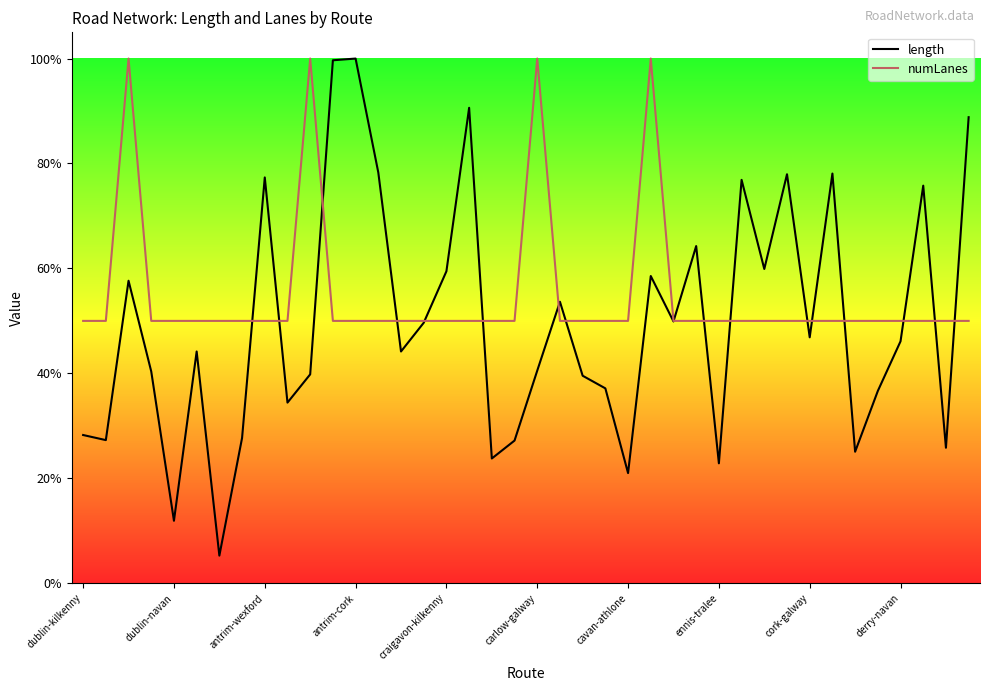

Which series has the widest spread of values?

length